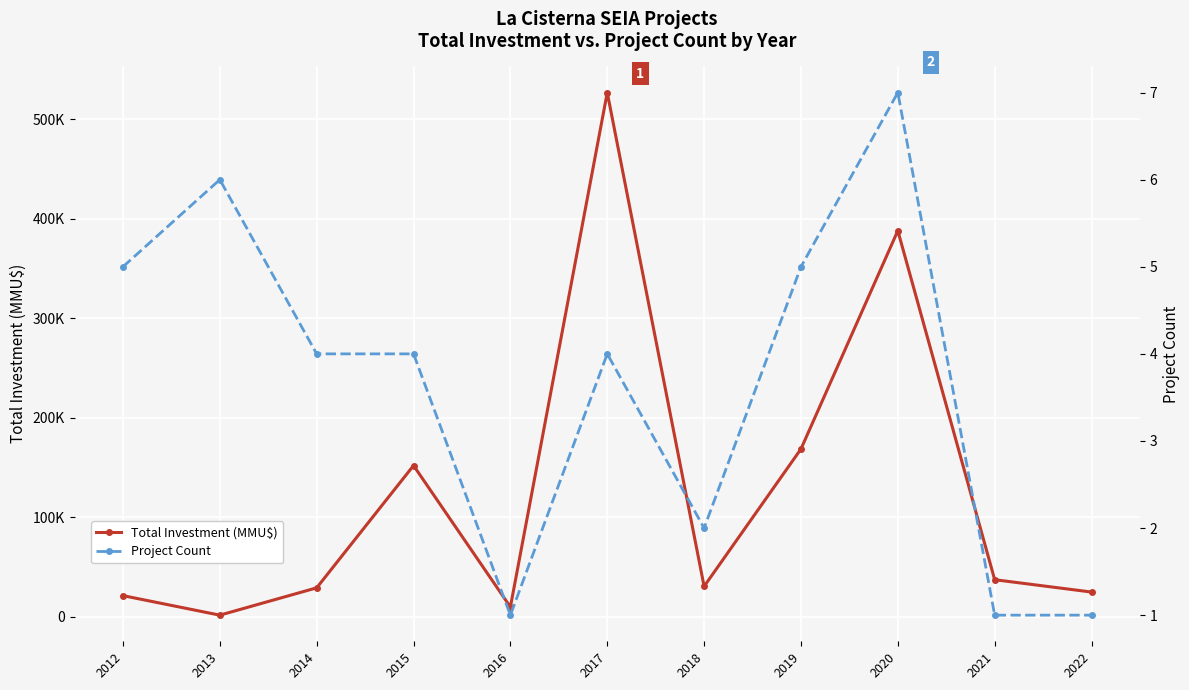

List the series in order of their overall mean, highest first.

Total Investment (MMU$), Project Count